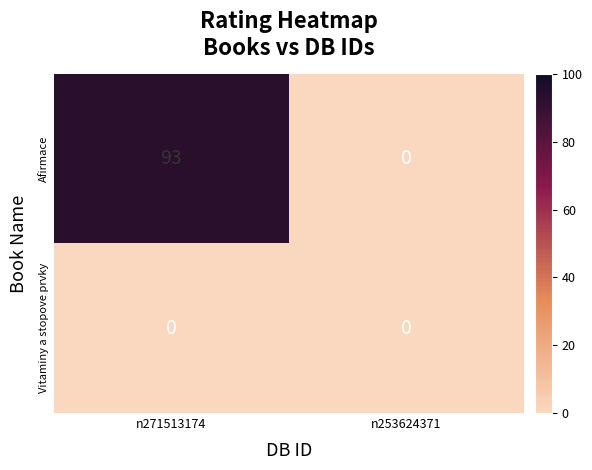

What is the difference between the Afirmace values at n271513174 and n253624371?

93